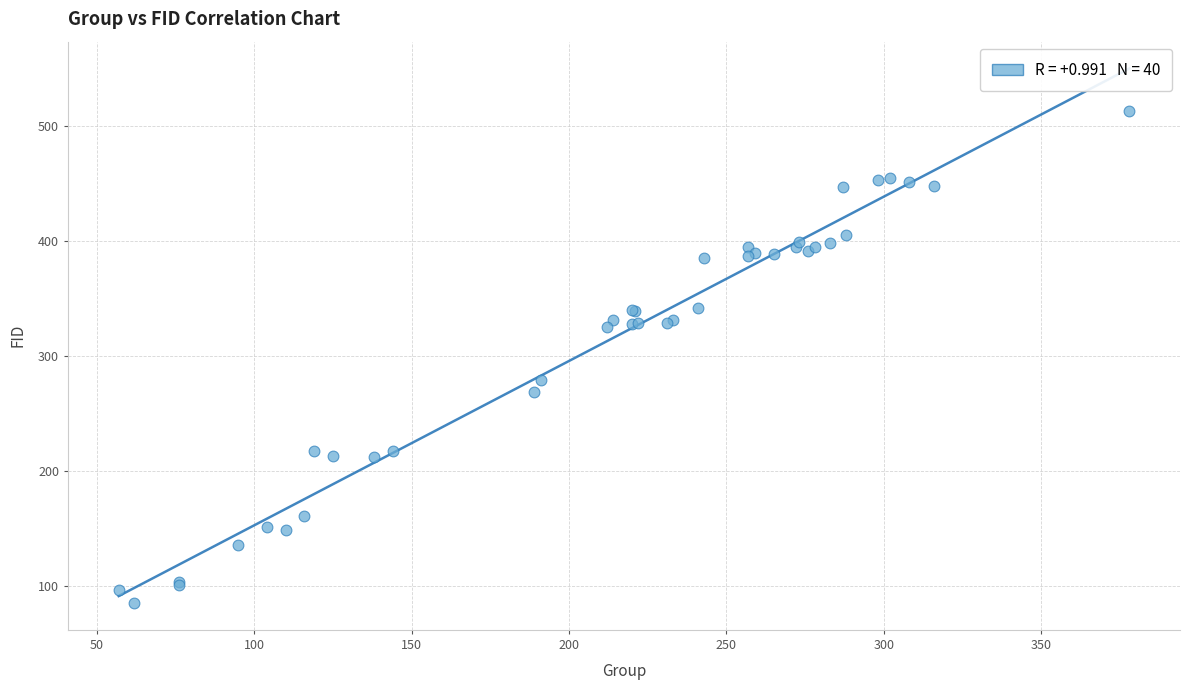

What Y value in the scatter plot is closest to 299?

279